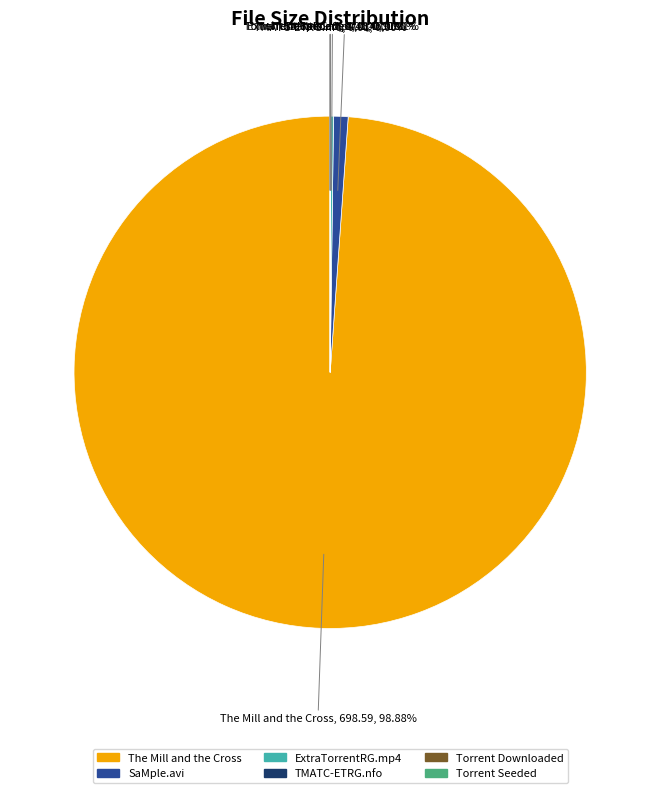

What is the largest slice in the pie chart?

The Mill and the Cross